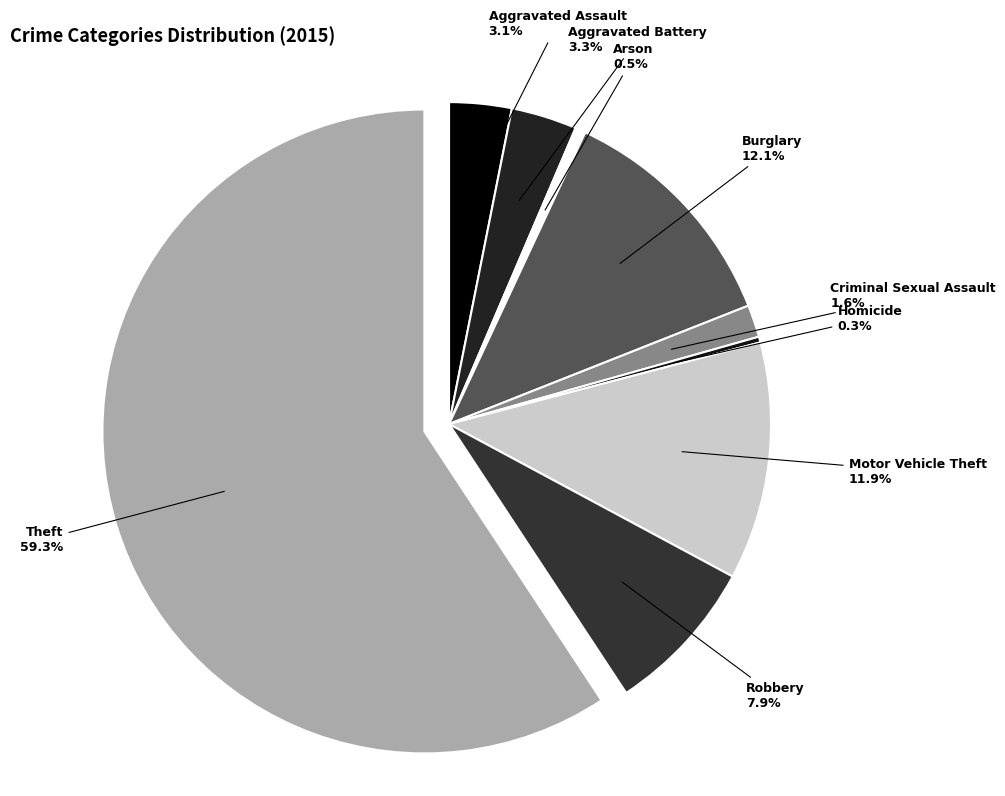

How many segments does this pie chart have?

9